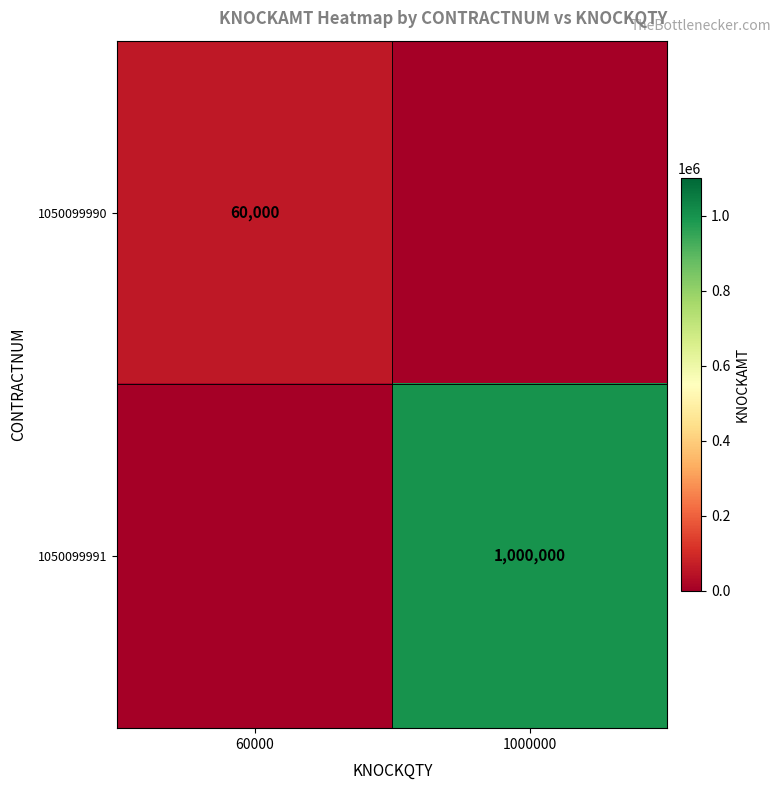

The 1050099990 series shows 60000 at 60000. True or false?

True